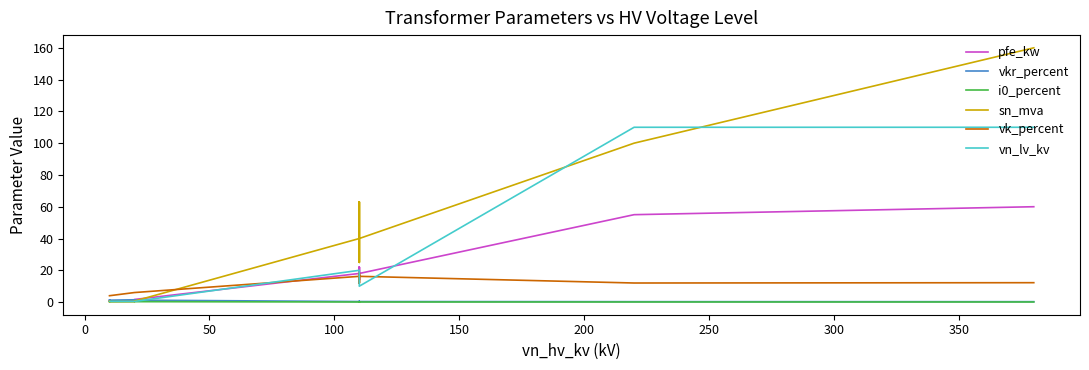

Reading right to left, transcribe all the data shown in this chart.

pfe_kw: 60.0	55.0	18.0	14.0	22.0	14.0	22.0	18.0	1.6	1.4	0.8	0.6	1.2	0.9
vkr_percent: 0.2	0.3	0.3	0.4	0.3	0.4	0.3	0.3	1.2	1.4	1.4	1.2	1.1	1.3
i0_percent: 0.1	0.1	0.1	0.1	0.0	0.1	0.0	0.1	0.3	0.3	0.3	0.2	0.2	0.2
sn_mva: 160.0	100.0	40.0	25.0	63.0	25.0	63.0	40.0	0.6	0.4	0.2	0.2	0.6	0.4
vk_percent: 12.2	12.0	16.2	12.0	18.0	12.0	18.0	16.2	6.0	6.0	6.0	4.0	4.0	4.0
vn_lv_kv: 110.0	110.0	10.0	10.0	10.0	20.0	20.0	20.0	0.4	0.4	0.4	0.4	0.4	0.4